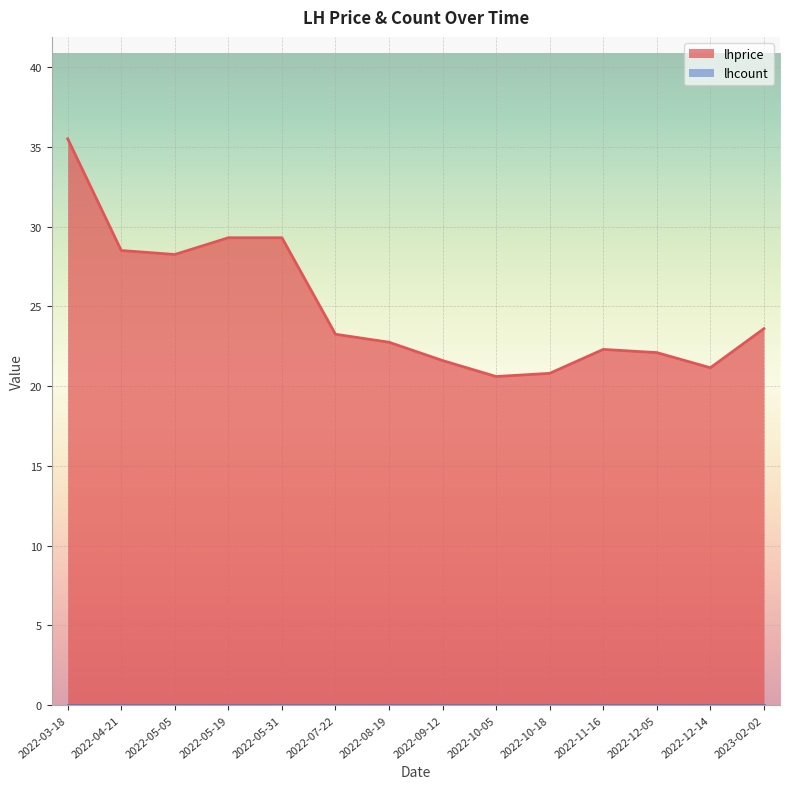

True or false: the data shows 22.3 at 2022-11-16.

True